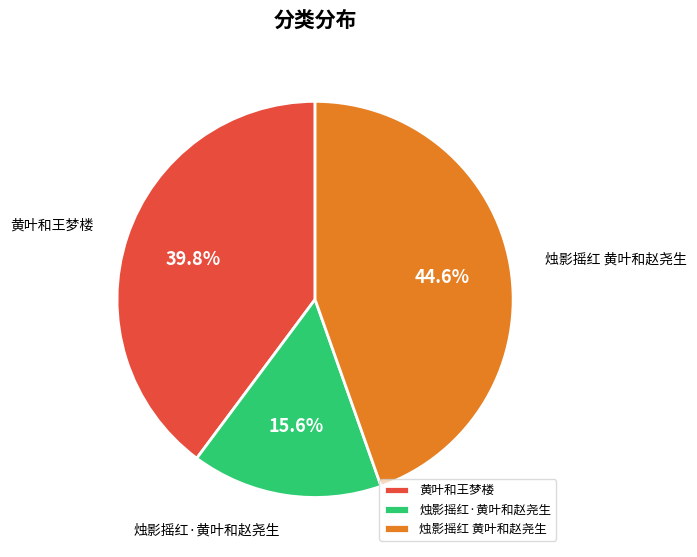

Count the number of slices in the pie.

3